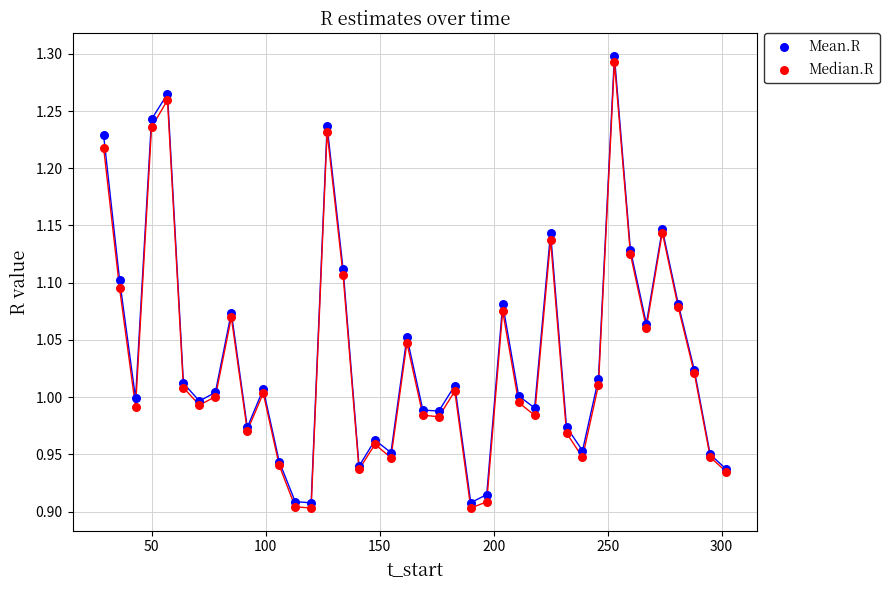

What is the X range (max minus min) for the scatter plot?

273.0